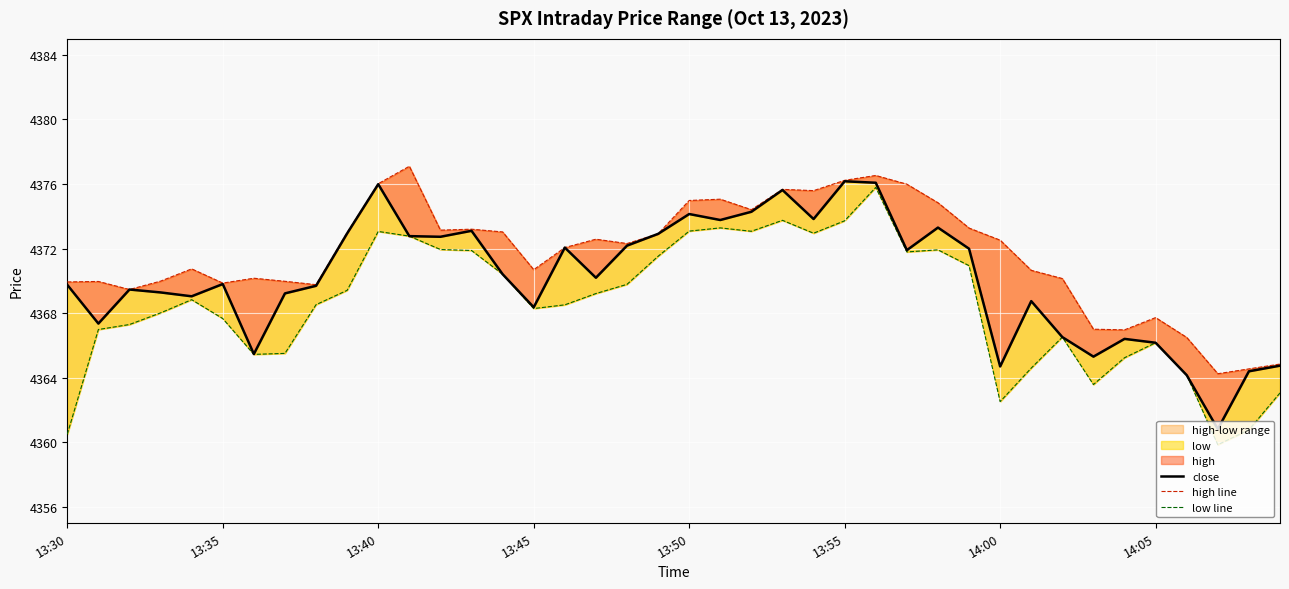

True or false: low line and high line cross at least once.

False